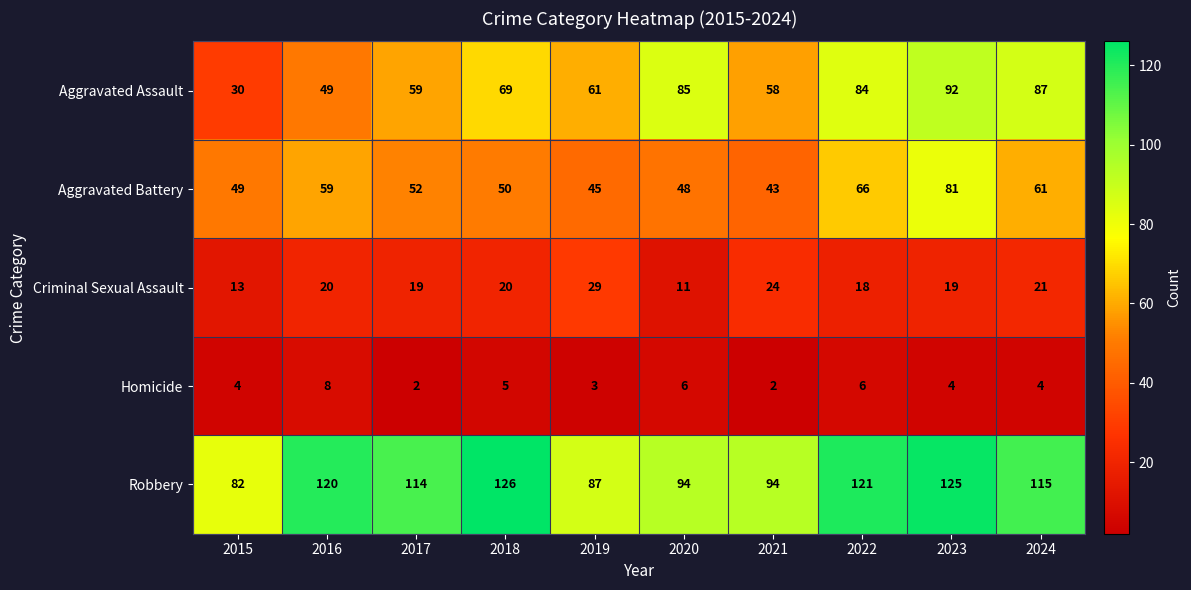

What is the greatest value displayed?

126